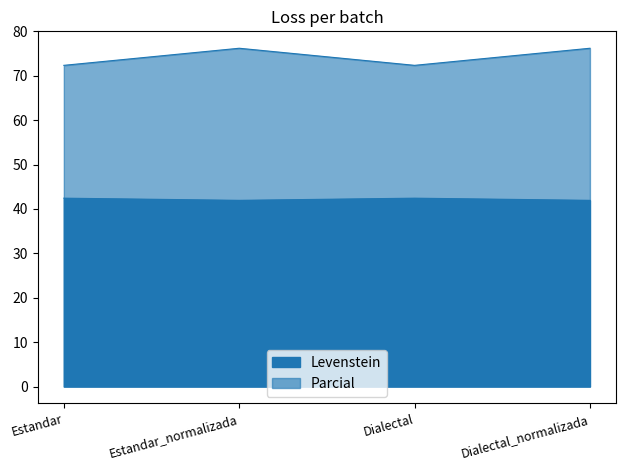

What is the spread (max minus min) of values at Dialectal?

29.9